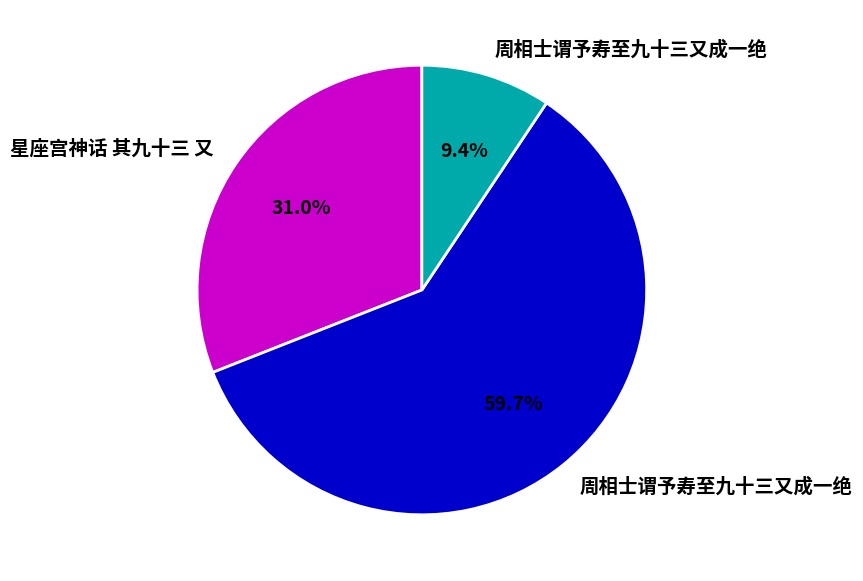

Is there any slice that represents more than half of the pie?

Yes